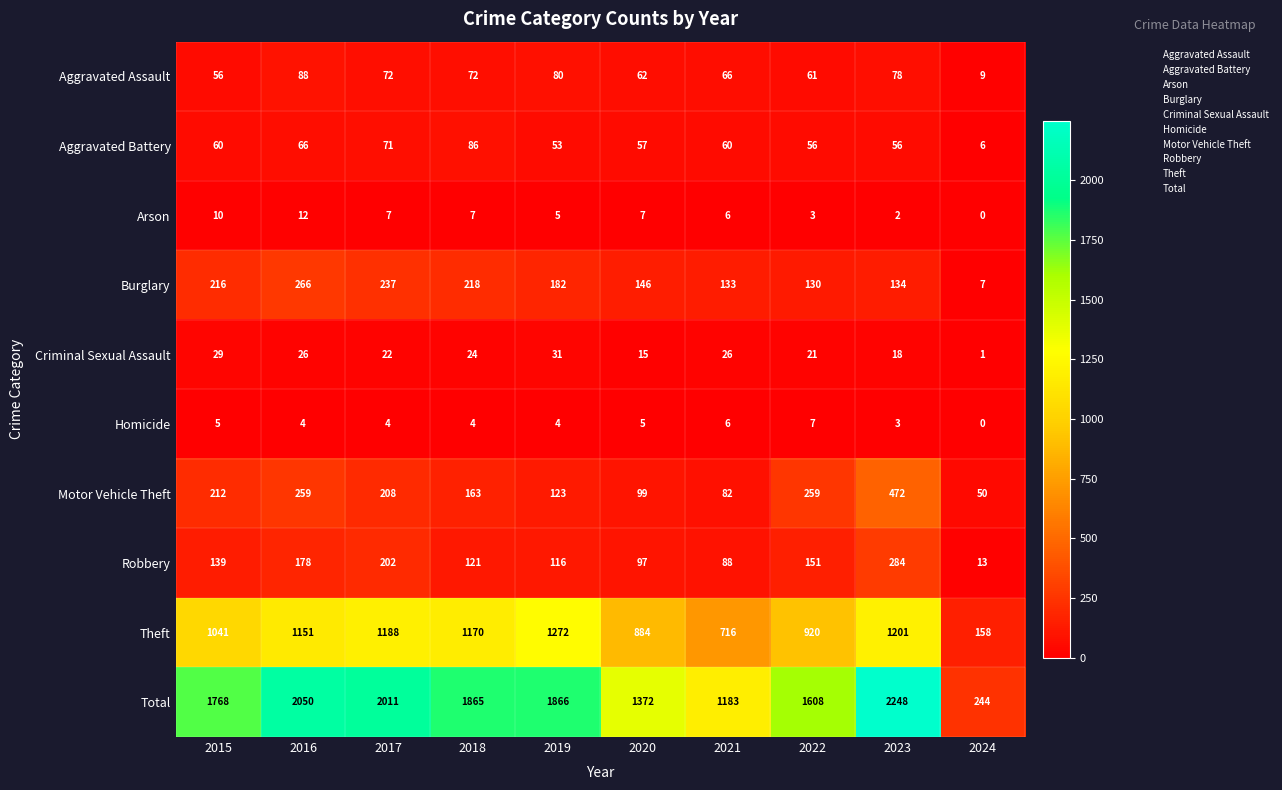

What is the difference between the Aggravated Battery values at 2021 and 2016?

6